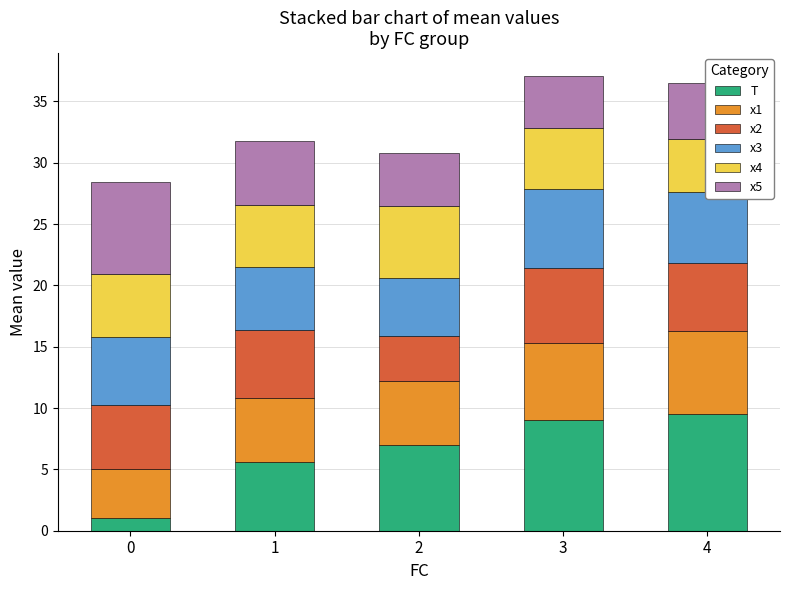

The T series shows 12.1 at 3. True or false?

False